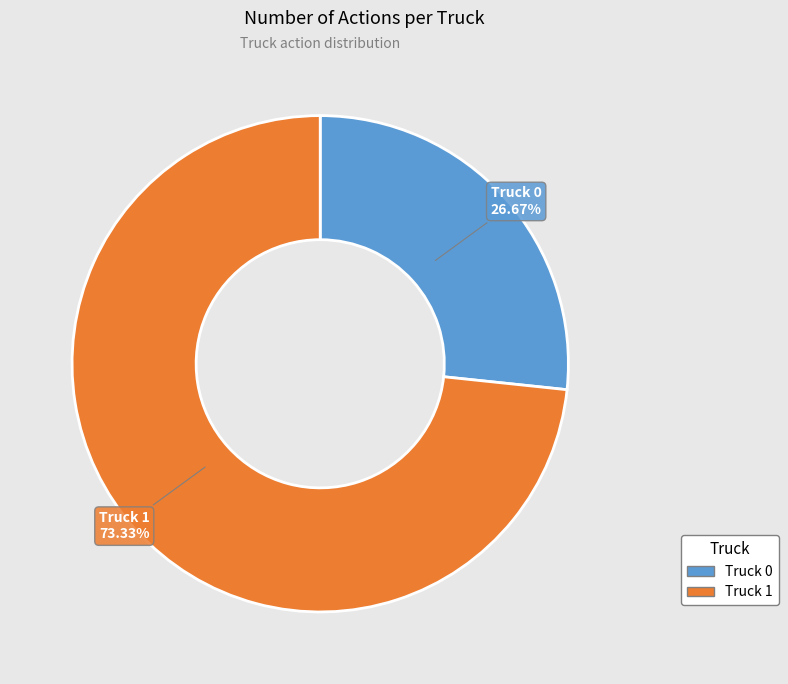

To the nearest percent, what is the average slice percentage?

50%